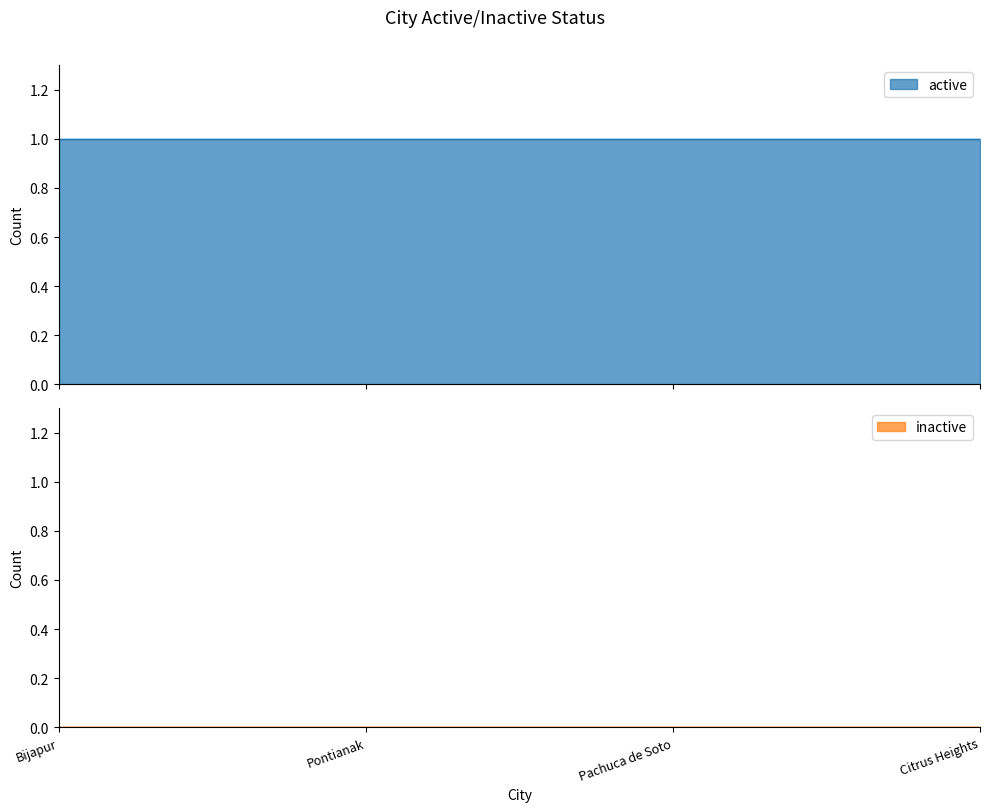

What position from the right is Pontianak?

3